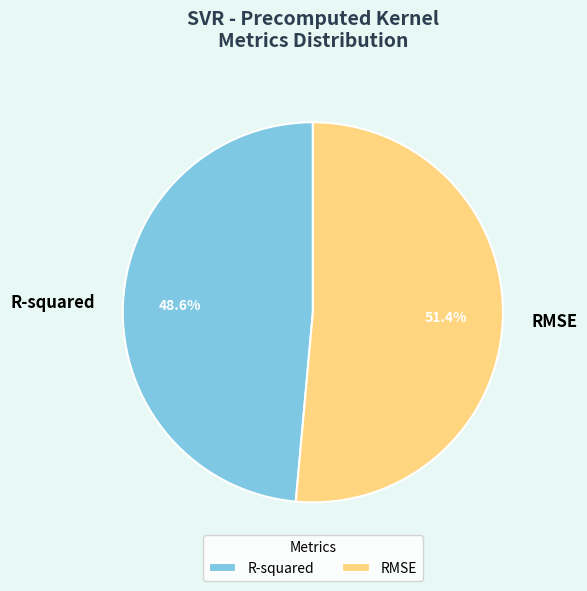

How many segments does this pie chart have?

2